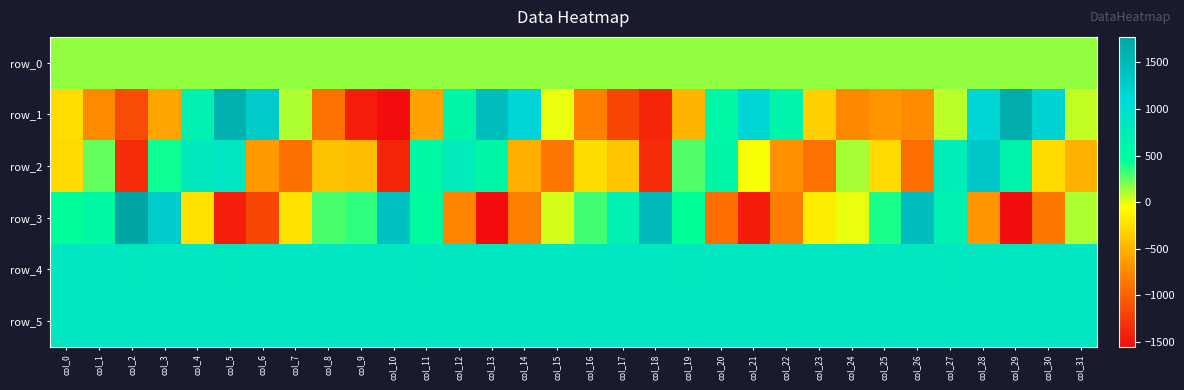

What is the spread (max minus min) of values at col_26?

2349.0